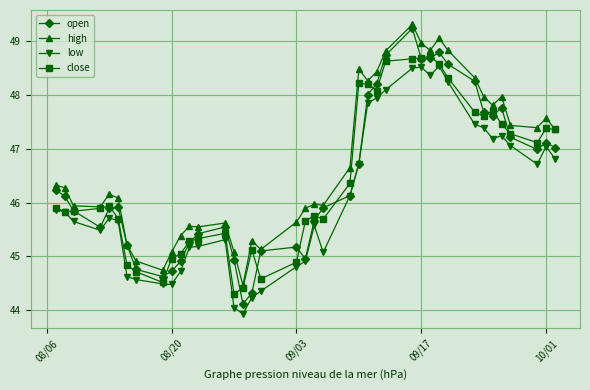

Which series has the widest spread of values?

open